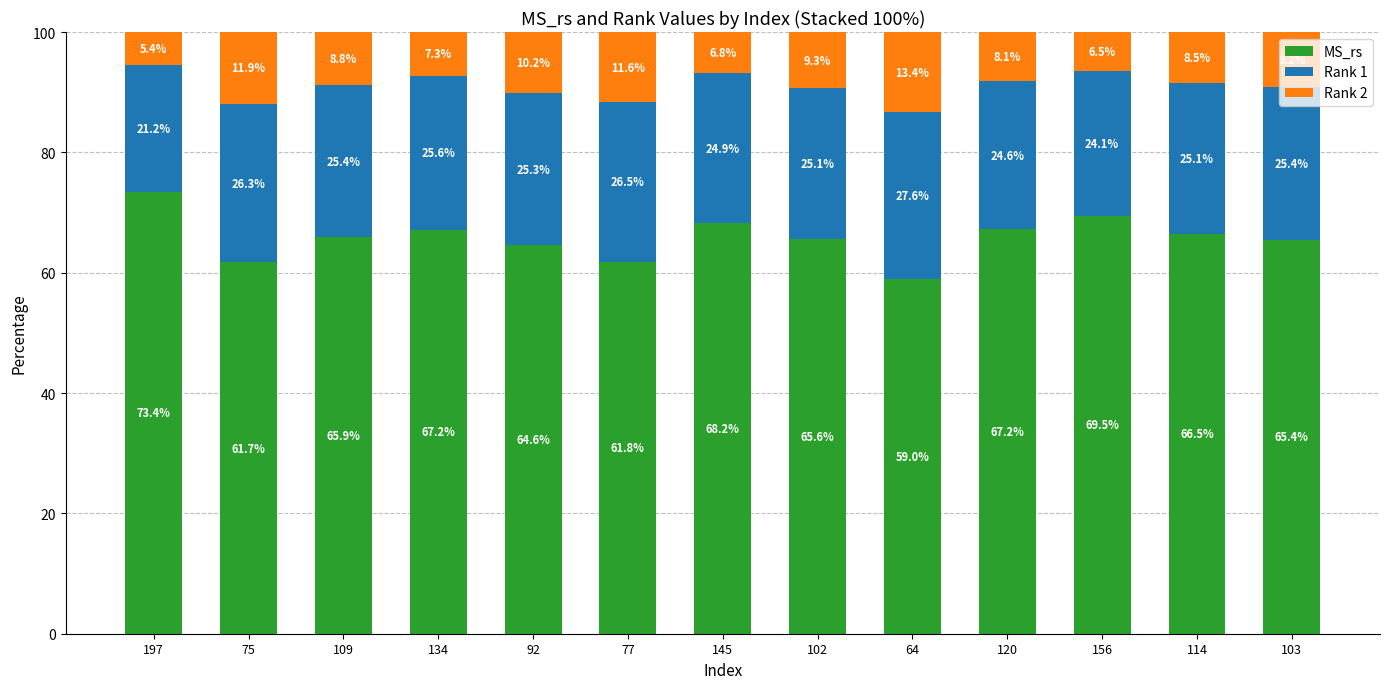

What are all the series names shown in the legend?

MS_rs, Rank 1, Rank 2